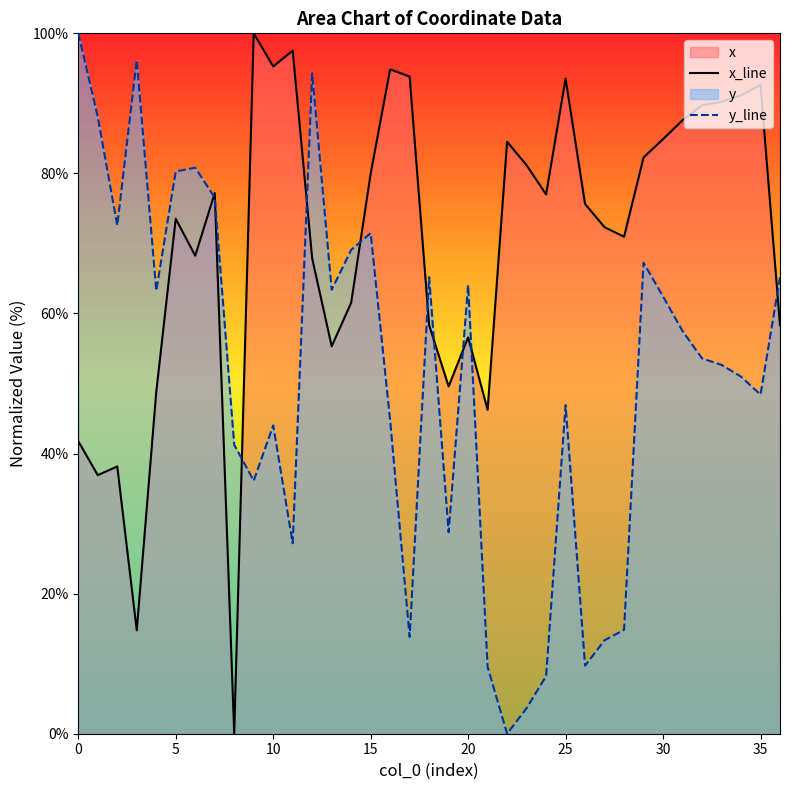

What is the maximum value for x_line?

100.0